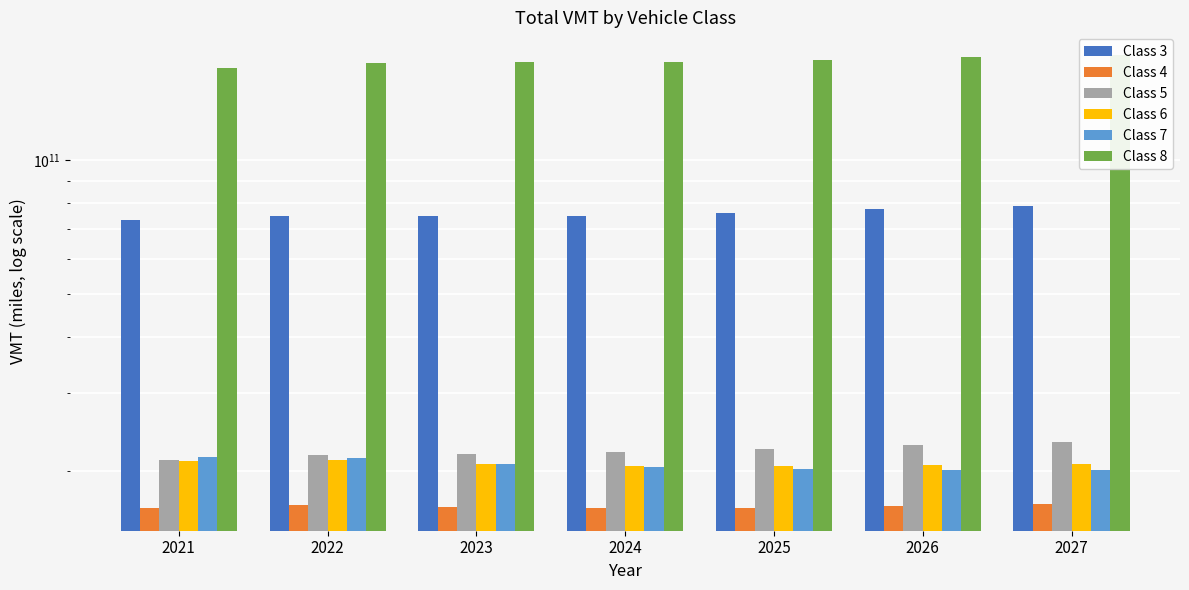

What is the sum of all Class 6 values?

145411995660